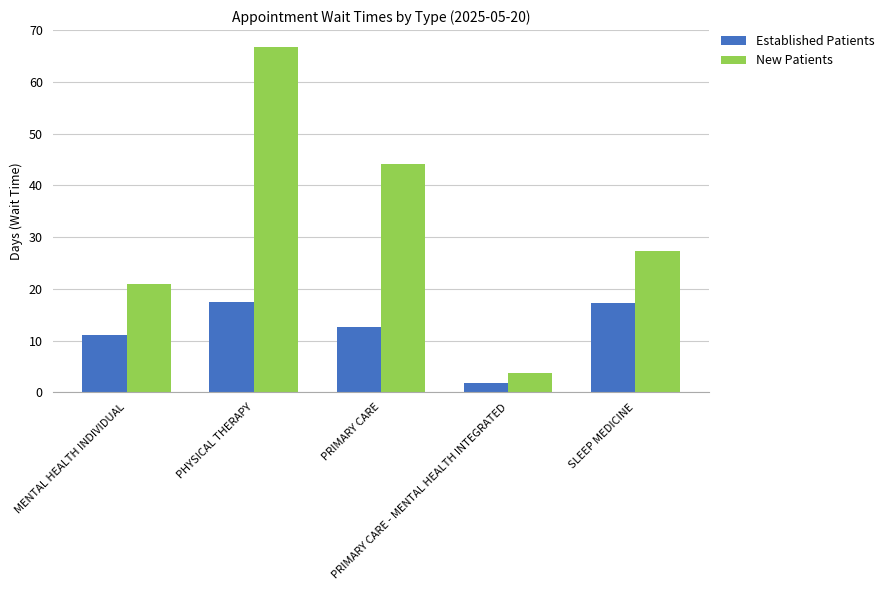

List the series in order of their peak value, highest first.

New Patients, Established Patients